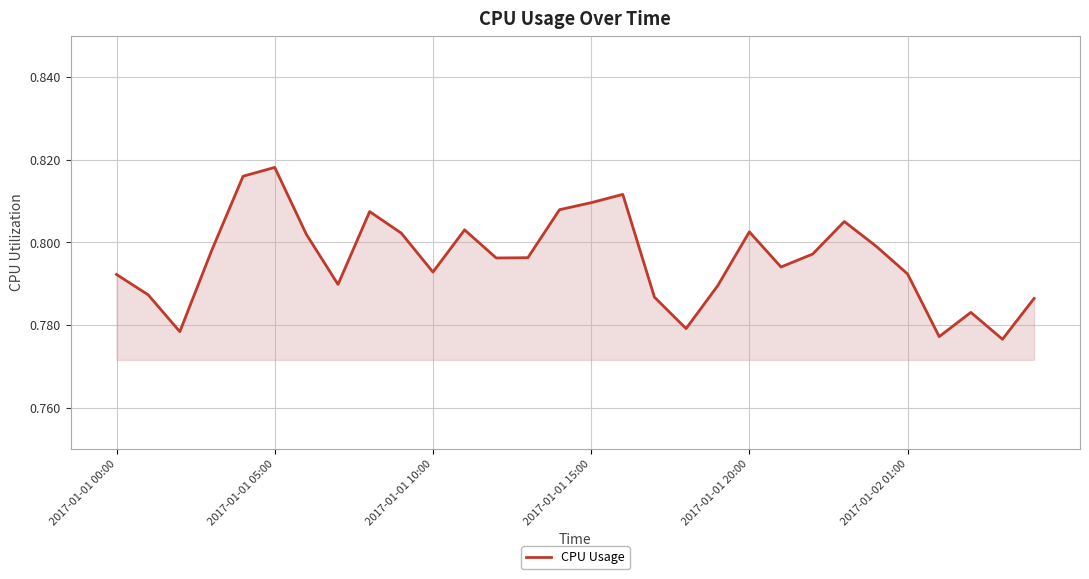

What is the greatest value displayed?

0.8